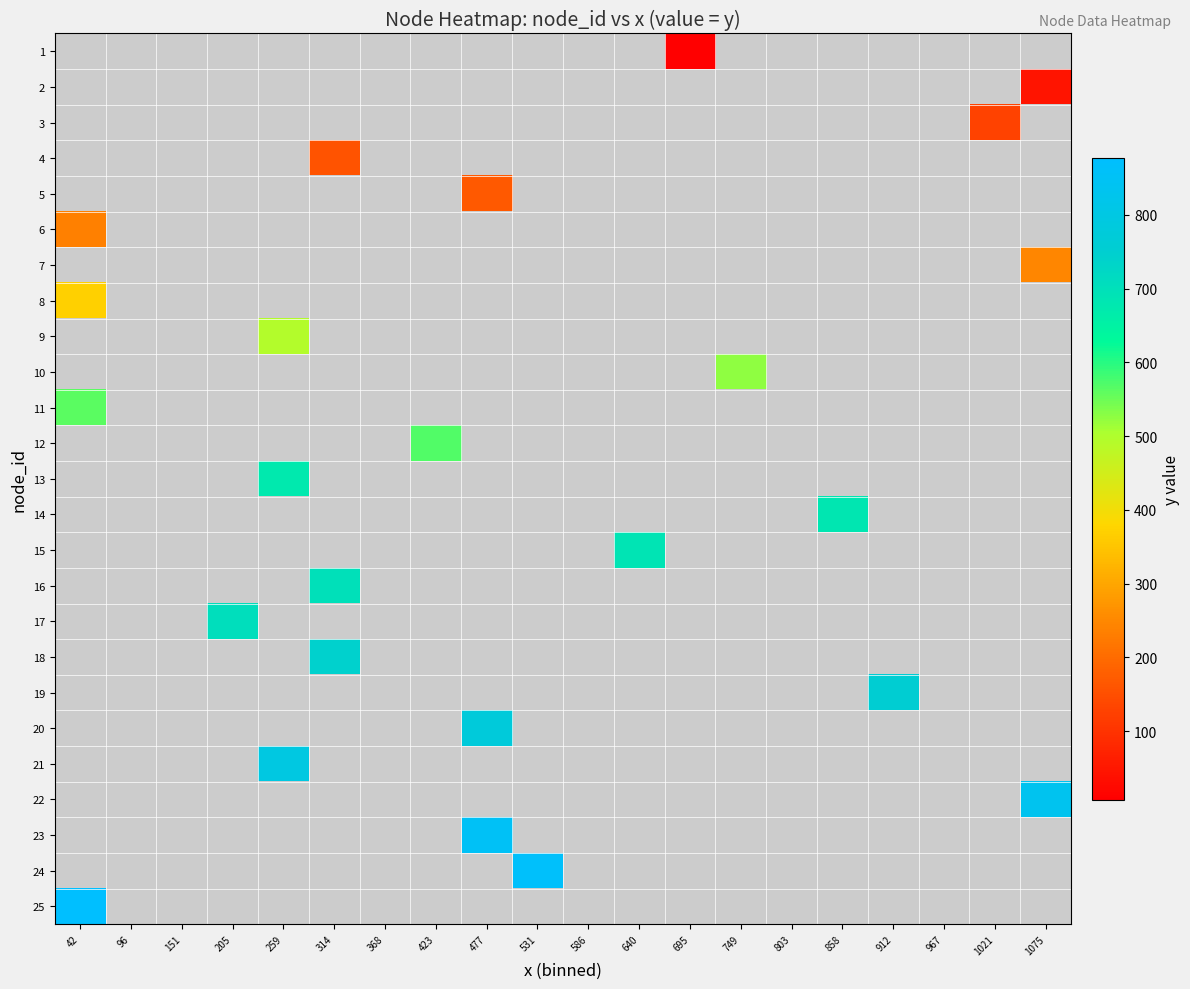

Is the value of 13 at 151 greater than the value of 18 at 586?

No